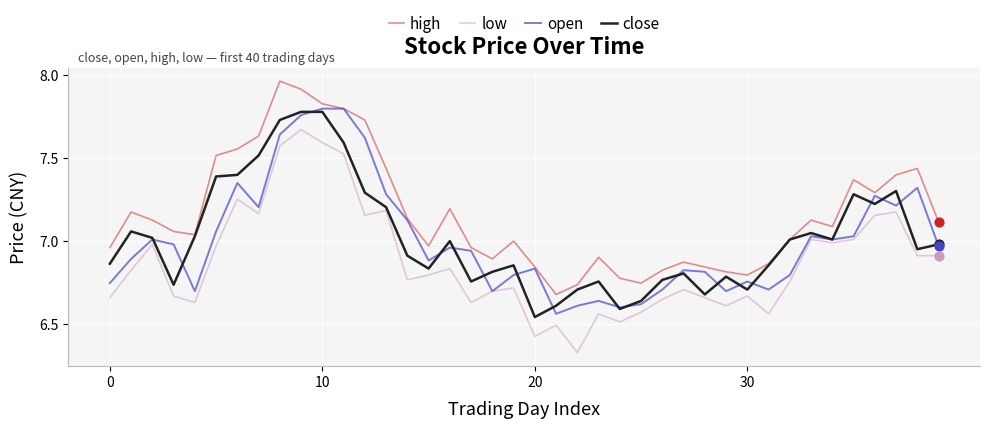

What are all the series names shown in the legend?

high, low, open, close